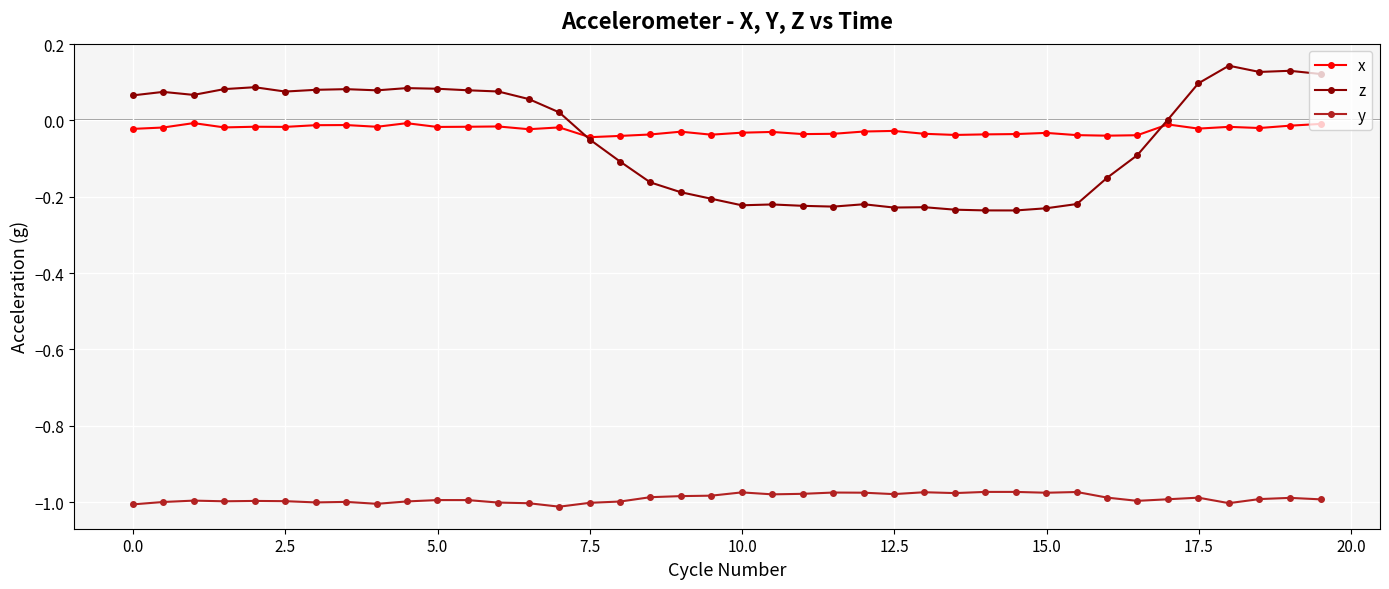

Which series has the widest spread of values?

z